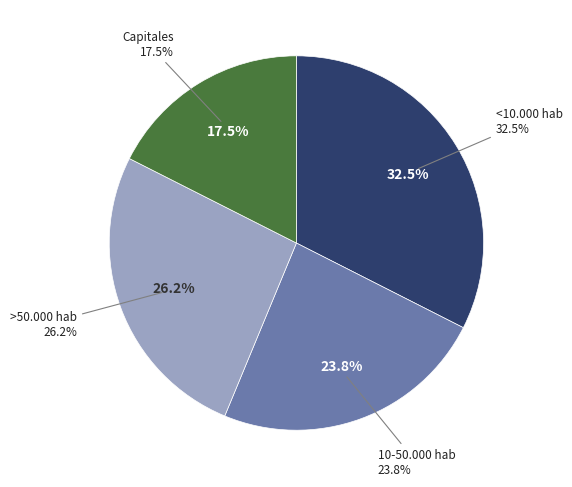

Is >50.000 hab the majority of the pie?

No